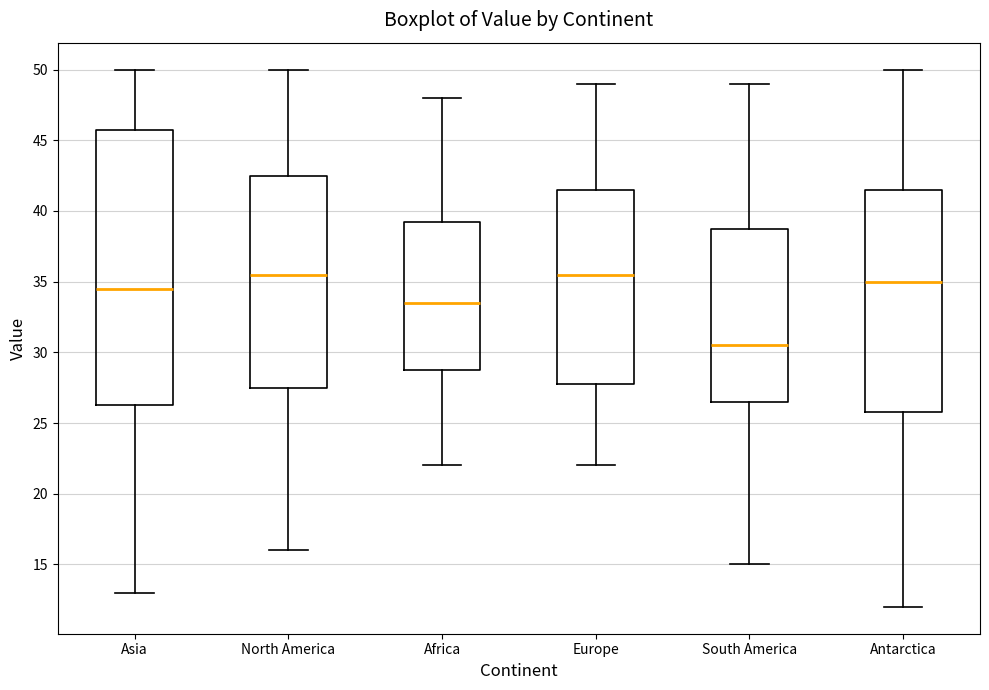

Reading left to right, transcribe this box plot: for each box, give where its median line is, the range the box spans, and where its two whiskers end, as read against the y-axis. The values are not printed on the chart, so give them approximately, as read against the axis.

Asia: median 34.5, box 26.5 to 46.0, whiskers 13.0 to 50.0
North America: median 35.5, box 27.5 to 42.5, whiskers 16.0 to 50.0
Africa: median 33.5, box 29.0 to 39.5, whiskers 22.0 to 48.0
Europe: median 35.5, box 28.0 to 41.5, whiskers 22.0 to 49.0
South America: median 30.5, box 26.5 to 39.0, whiskers 15.0 to 49.0
Antarctica: median 35.0, box 26.0 to 41.5, whiskers 12.0 to 50.0